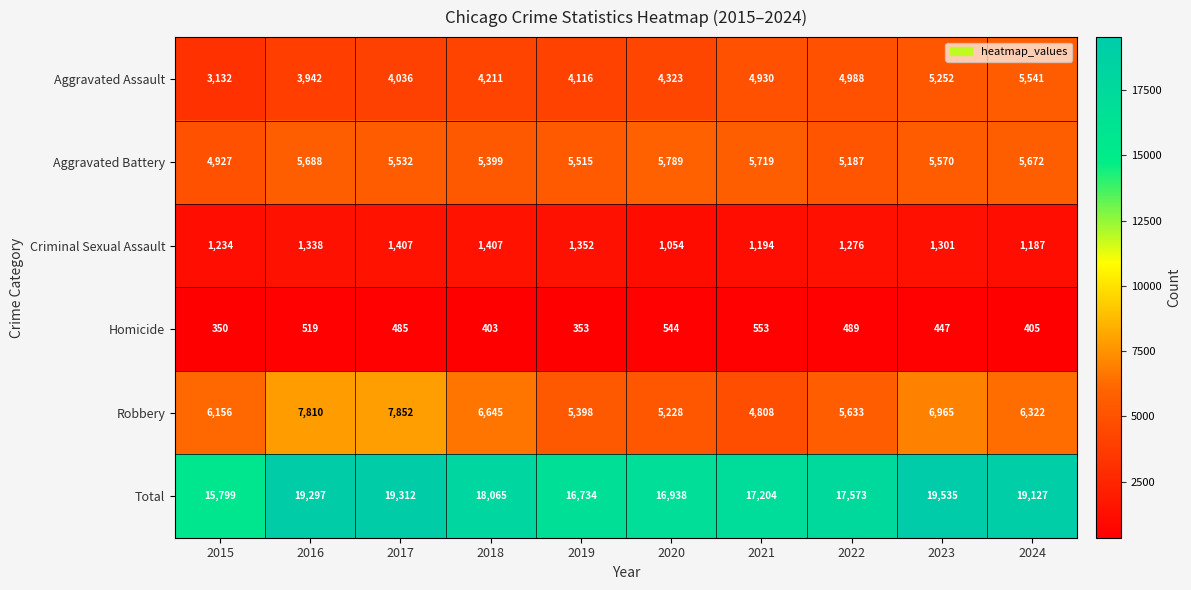

Which series has the widest spread of values?

Total